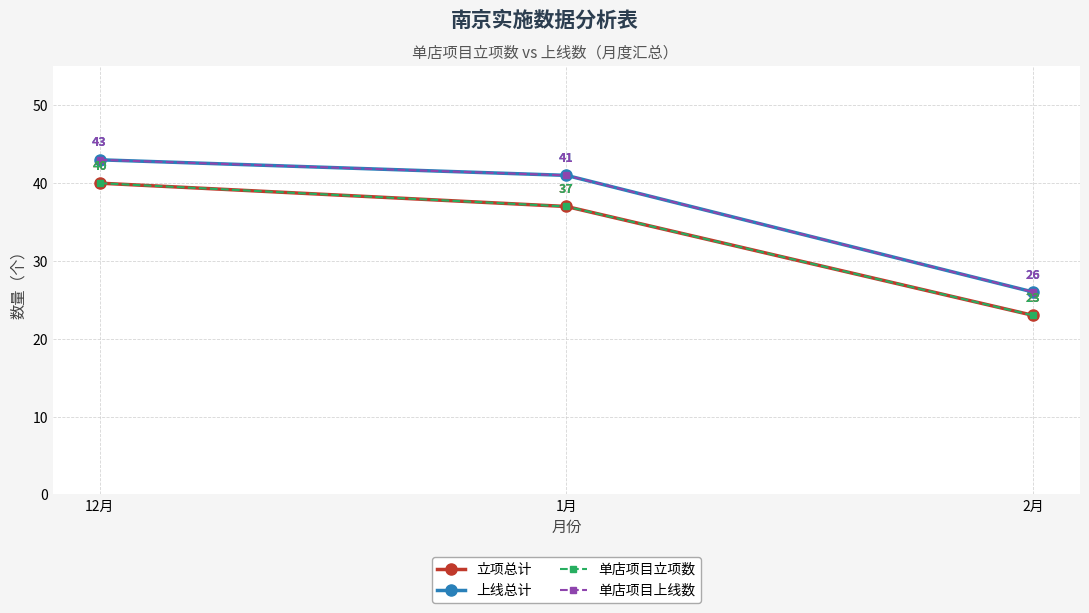

Is this an area chart (filled region under the line)?

No